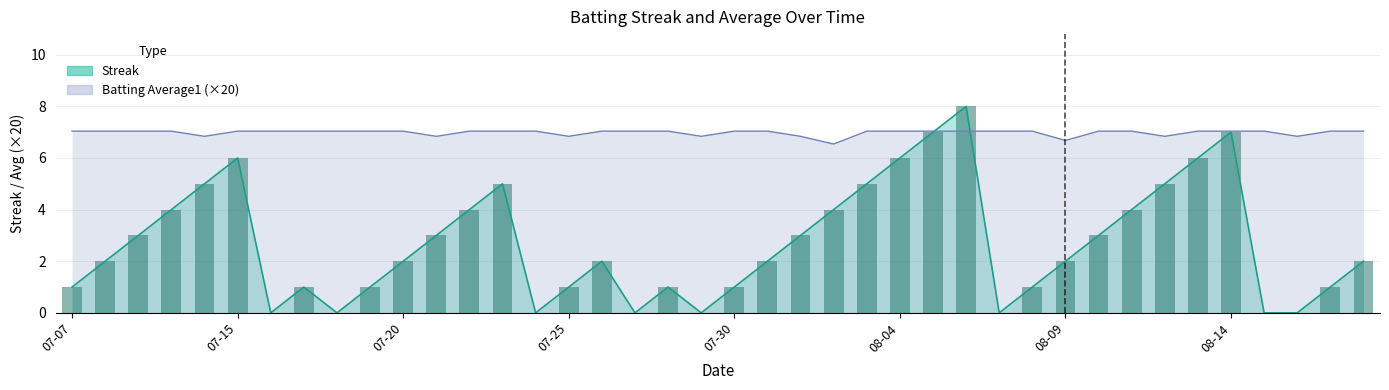

The value of Streak at 2010-08-08 is 1.0. True or false?

True